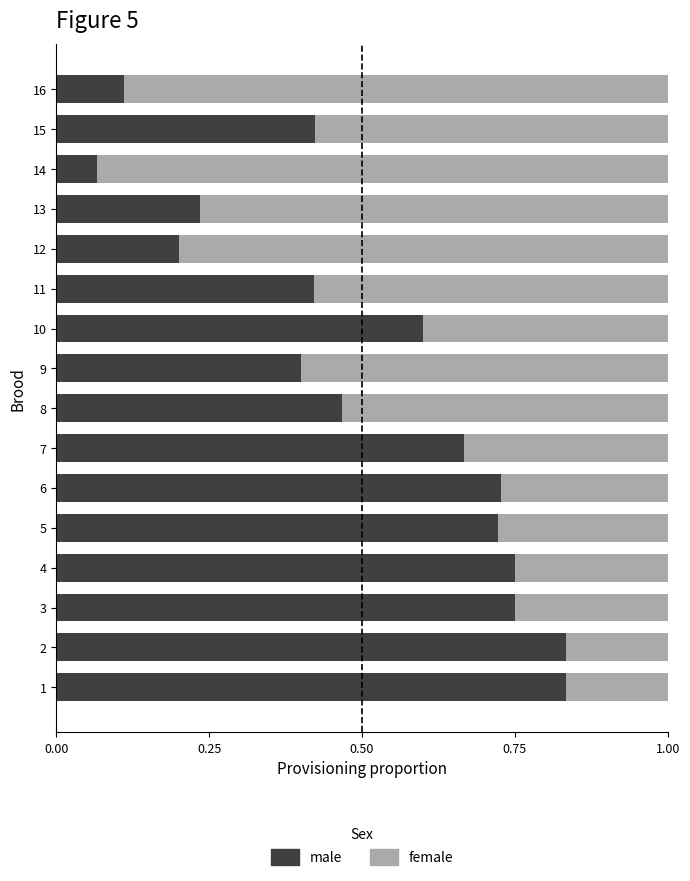

What is the total value across all series at 2?

1.0